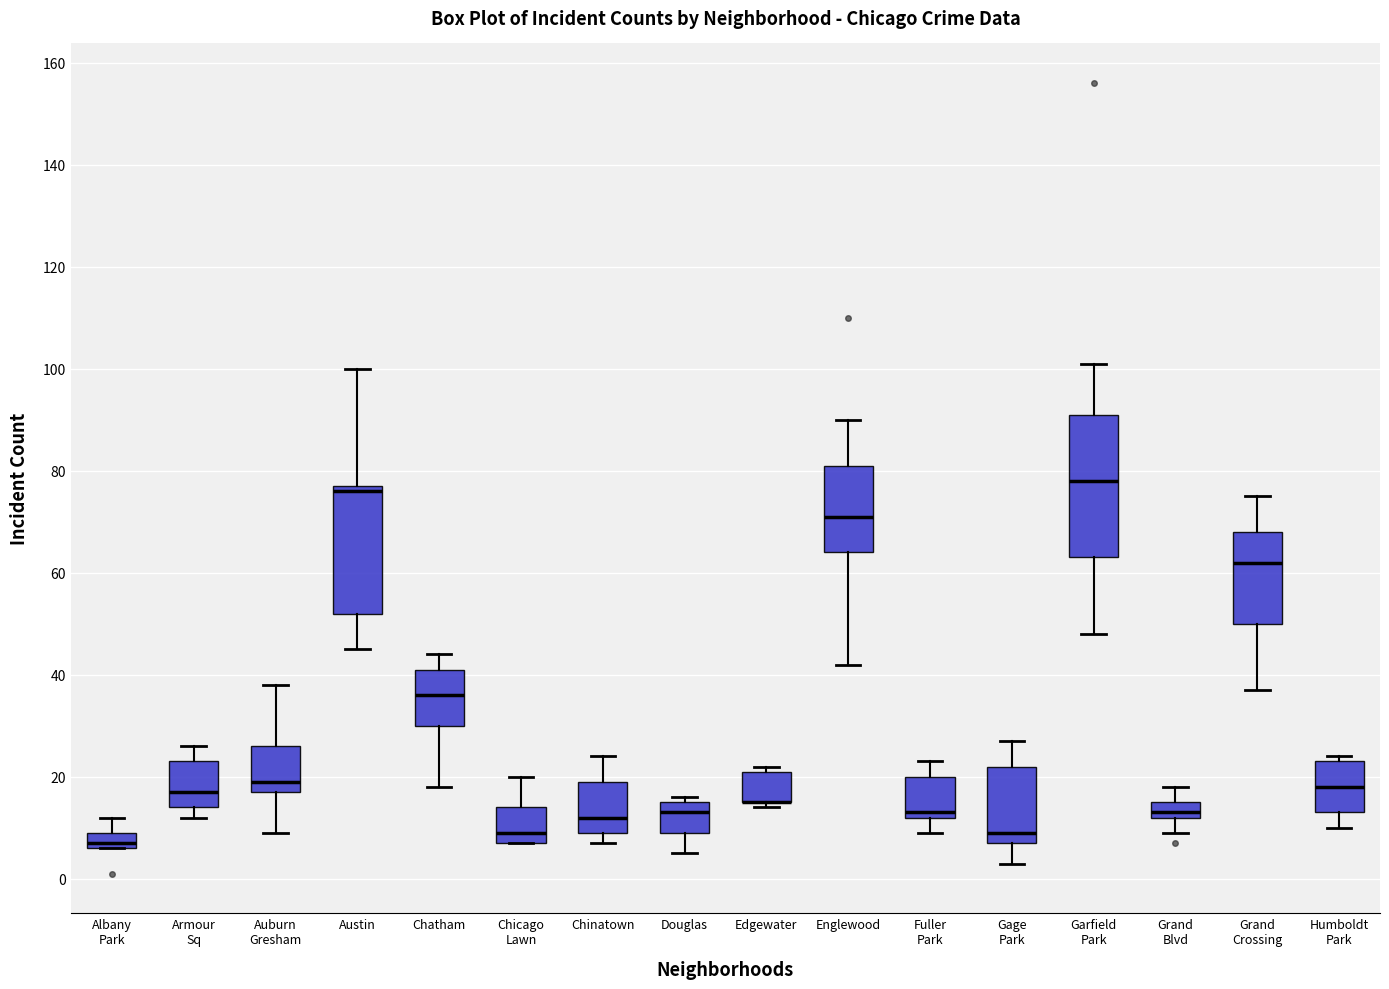

Comparing the boxes themselves (not the whiskers), which one is the tallest?

Garfield Park